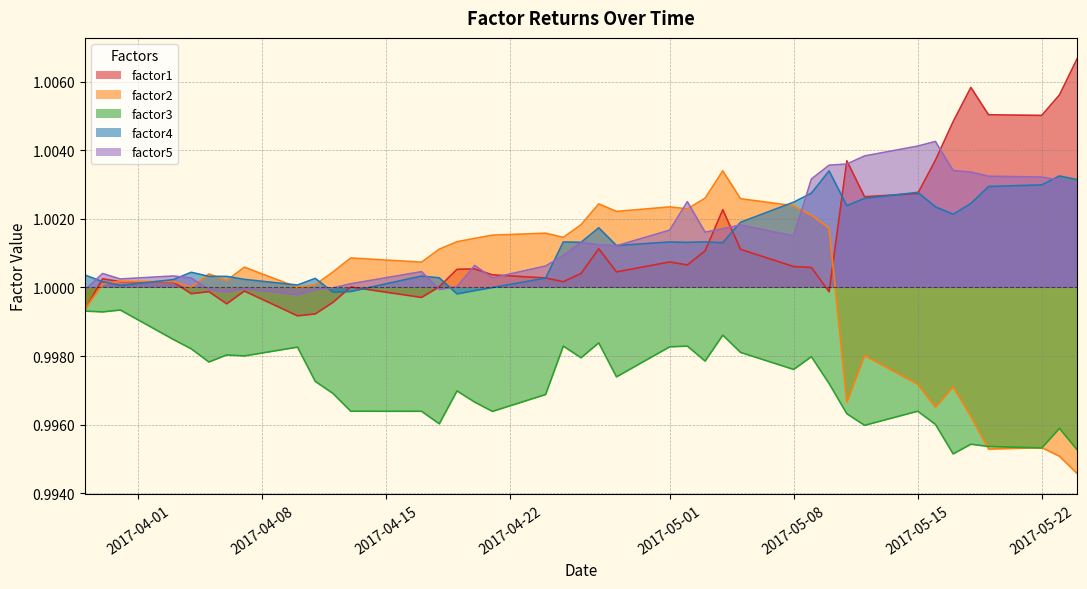

Which series ends up on top after the final intersection of factor5 and factor1?

factor1